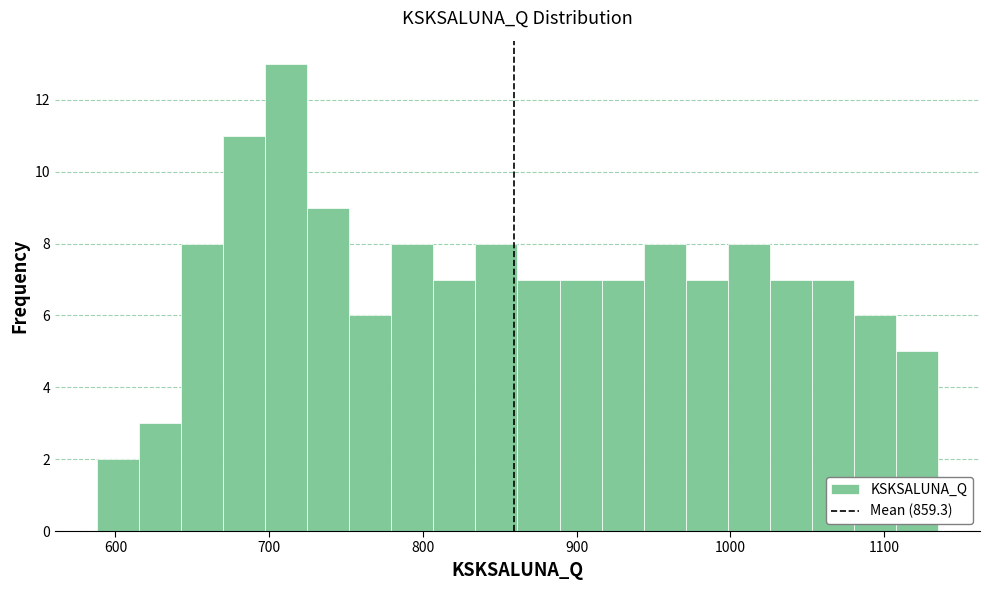

Read against the x-axis, roughly where is the centre of the tallest bar?

710